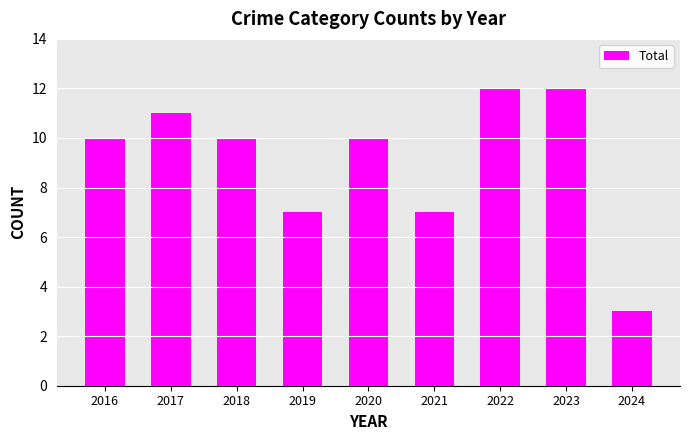

Reading left to right, list all the values displayed in this chart.

2016=10	2017=11	2018=10	2019=7	2020=10	2021=7	2022=12	2023=12	2024=3